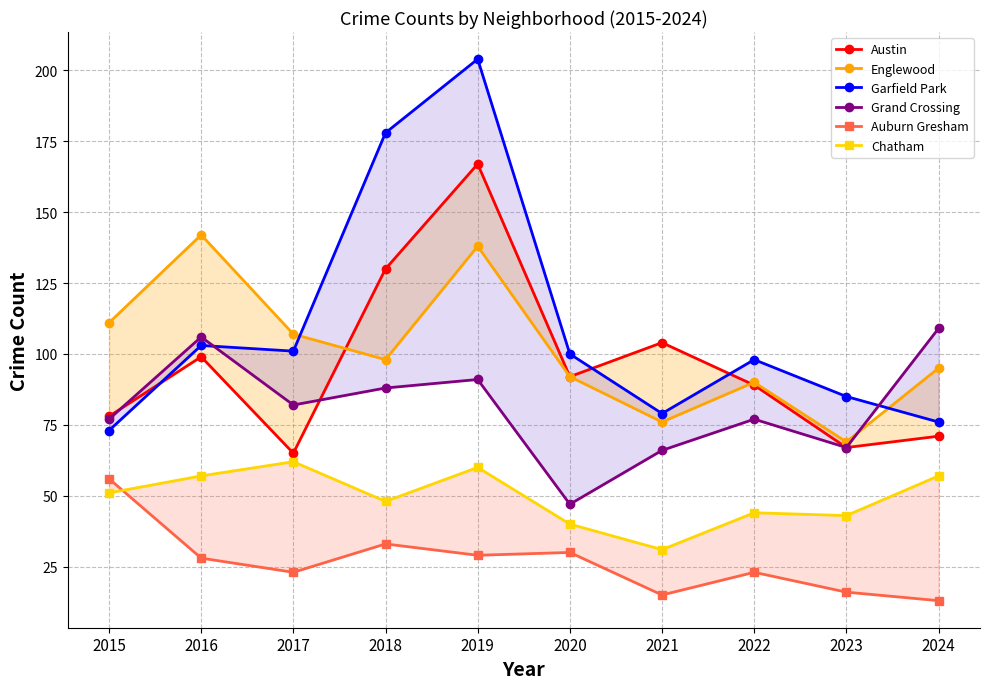

What are all the series names shown in the legend?

Austin, Englewood, Garfield Park, Grand Crossing, Auburn Gresham, Chatham